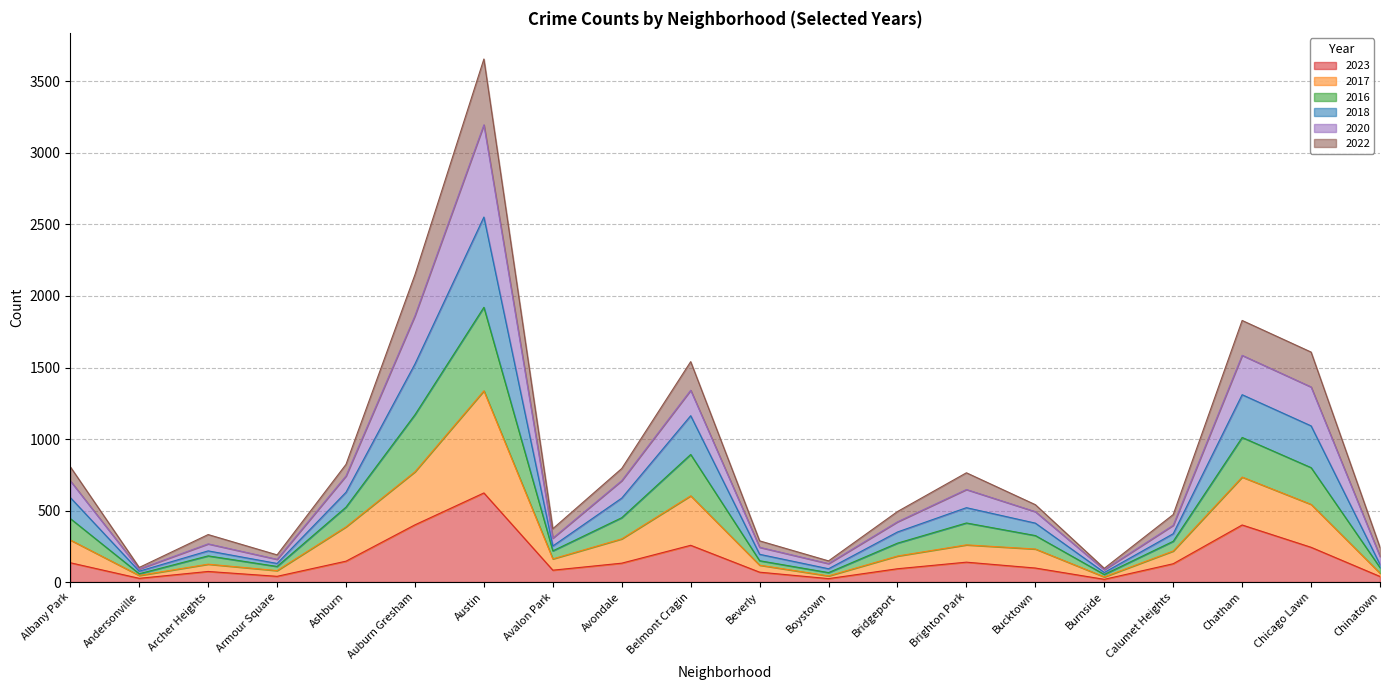

What is the total value across all series at Chinatown?

242